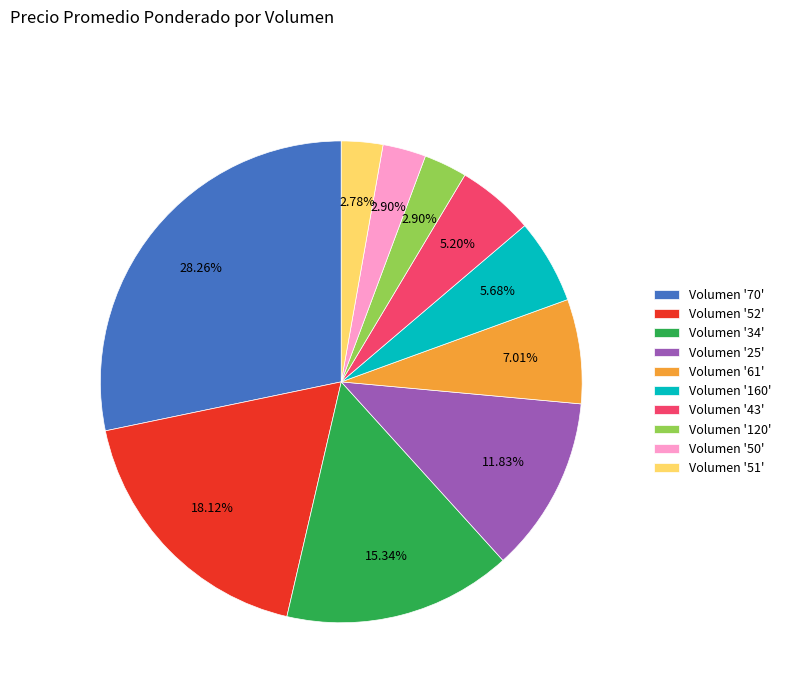

Is there a majority slice in this chart?

No